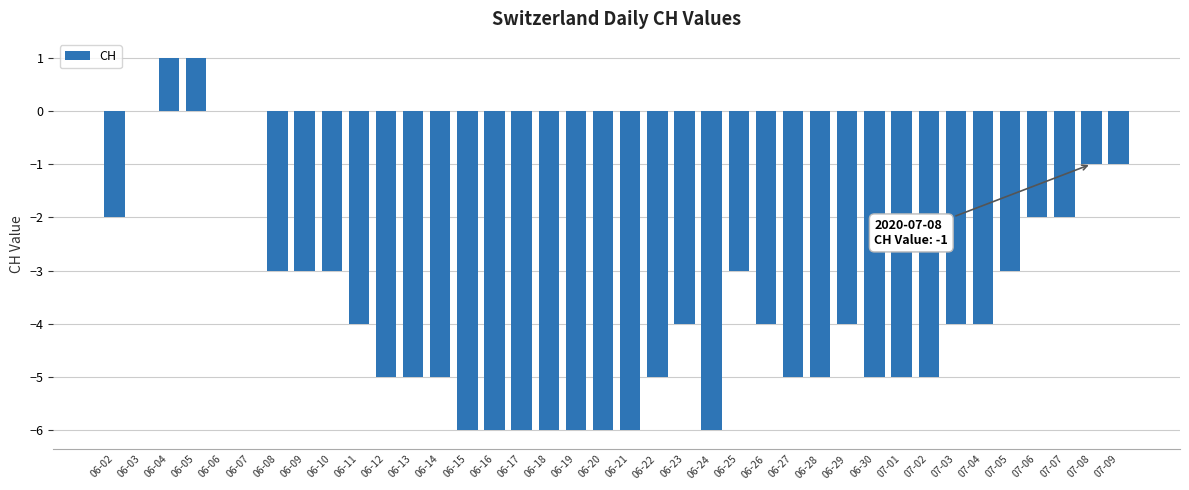

What is the sum of the values at 06-11 and 06-06?

-4